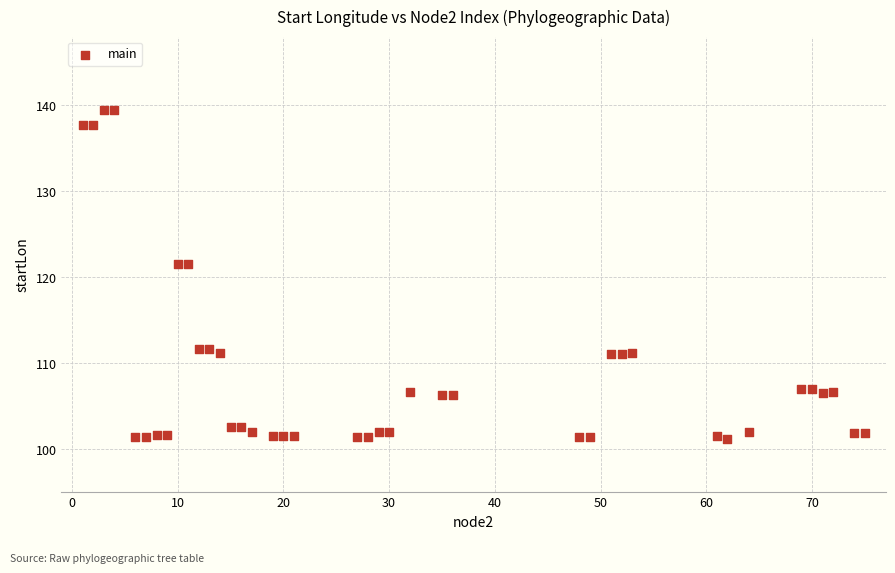

What is the range of Y values (max minus min)?

38.3